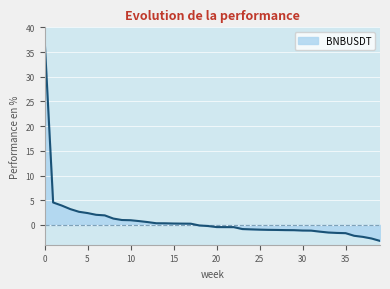

What is the maximum value shown in the chart?

37.9